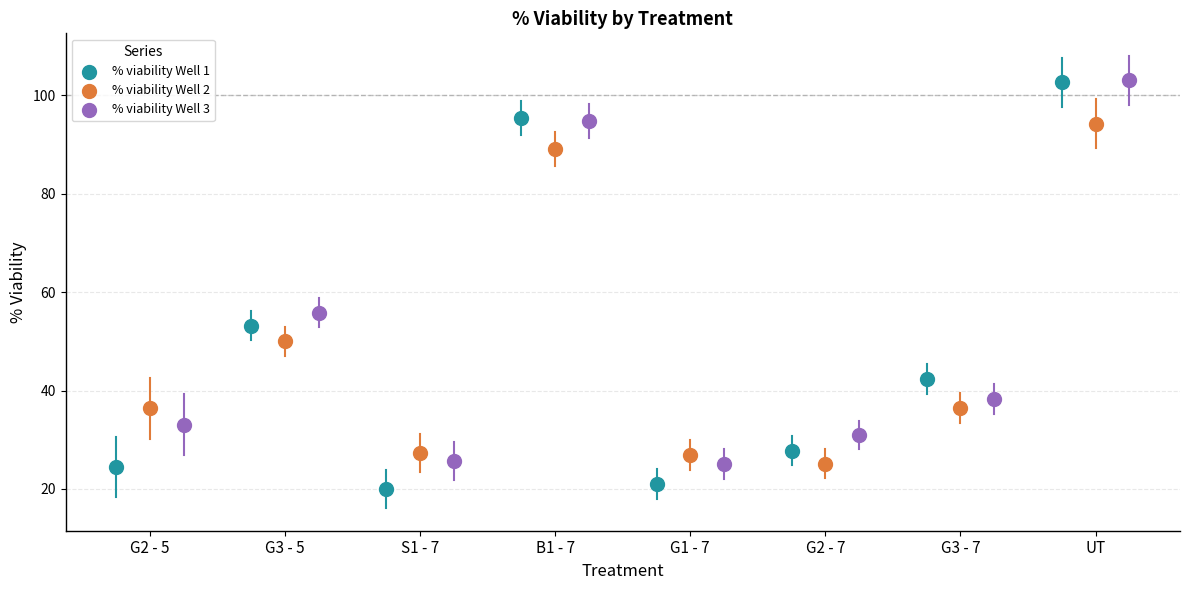

Which series contains the lowest Y value?

% viability Well 1